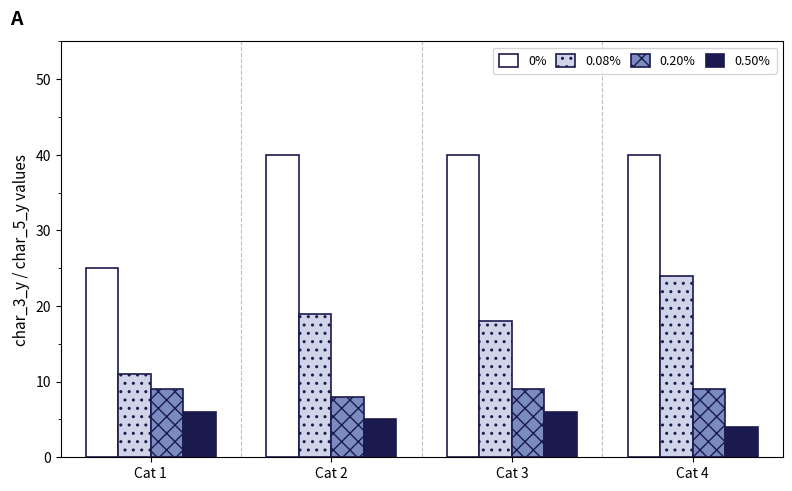

At how many categories does at least one series exceed 39?

3